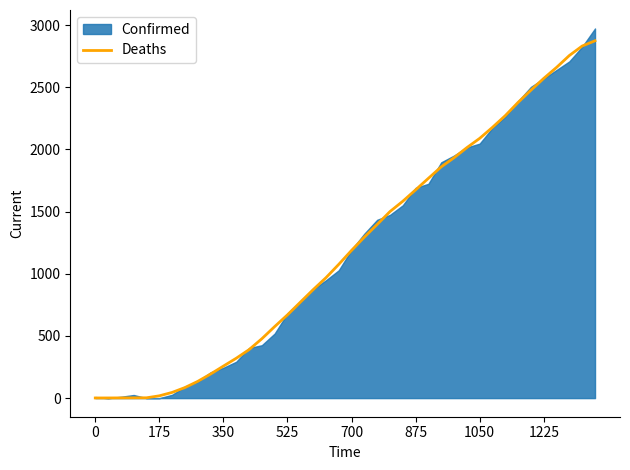

What is the difference between the second highest and second lowest values?

2830.8